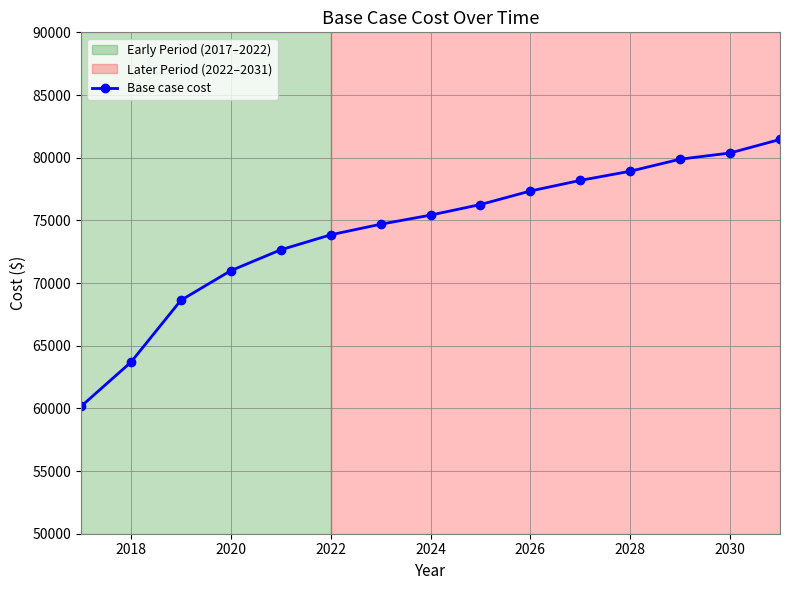

What is the difference between the maximum and minimum values?

21299.0